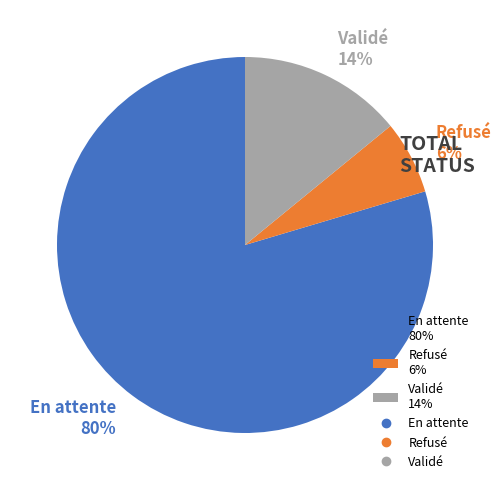

The En attente slice represents 80% of the pie. True or false?

True